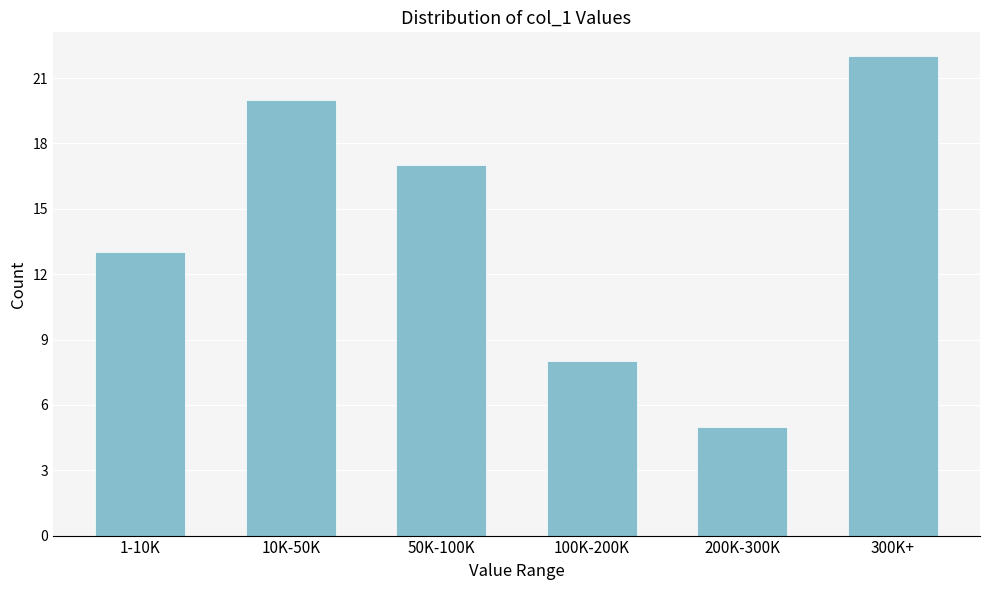

Reading left to right, transcribe all the data shown in this chart.

1-10K=13	10K-50K=20	50K-100K=17	100K-200K=8	200K-300K=5	300K+=22